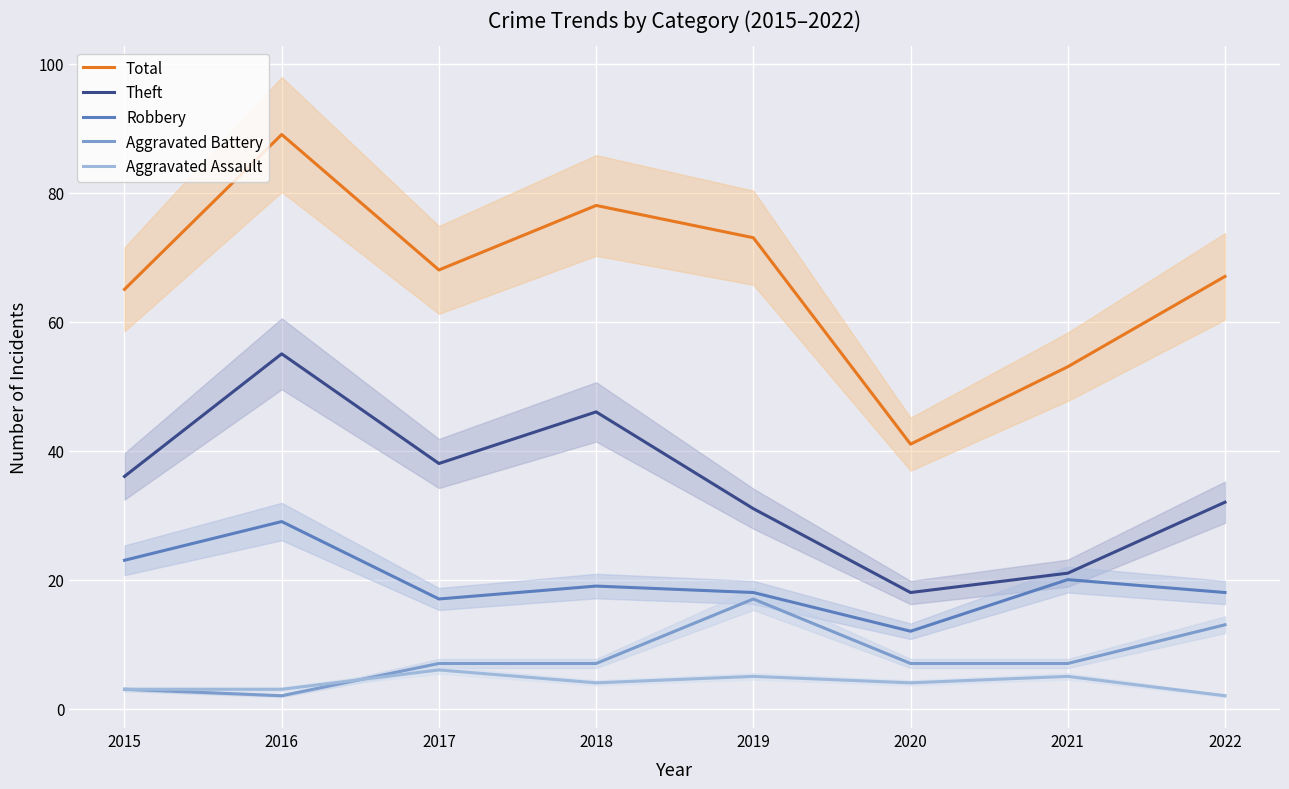

At how many categories does at least one series exceed 18?

8